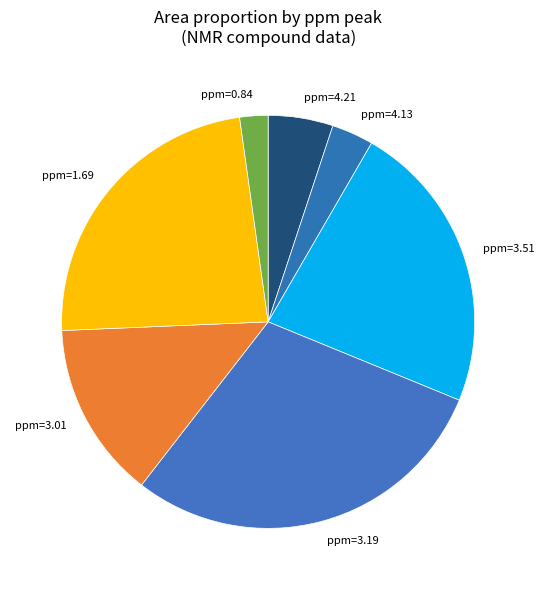

Is ppm=4.21 the majority of the pie?

No